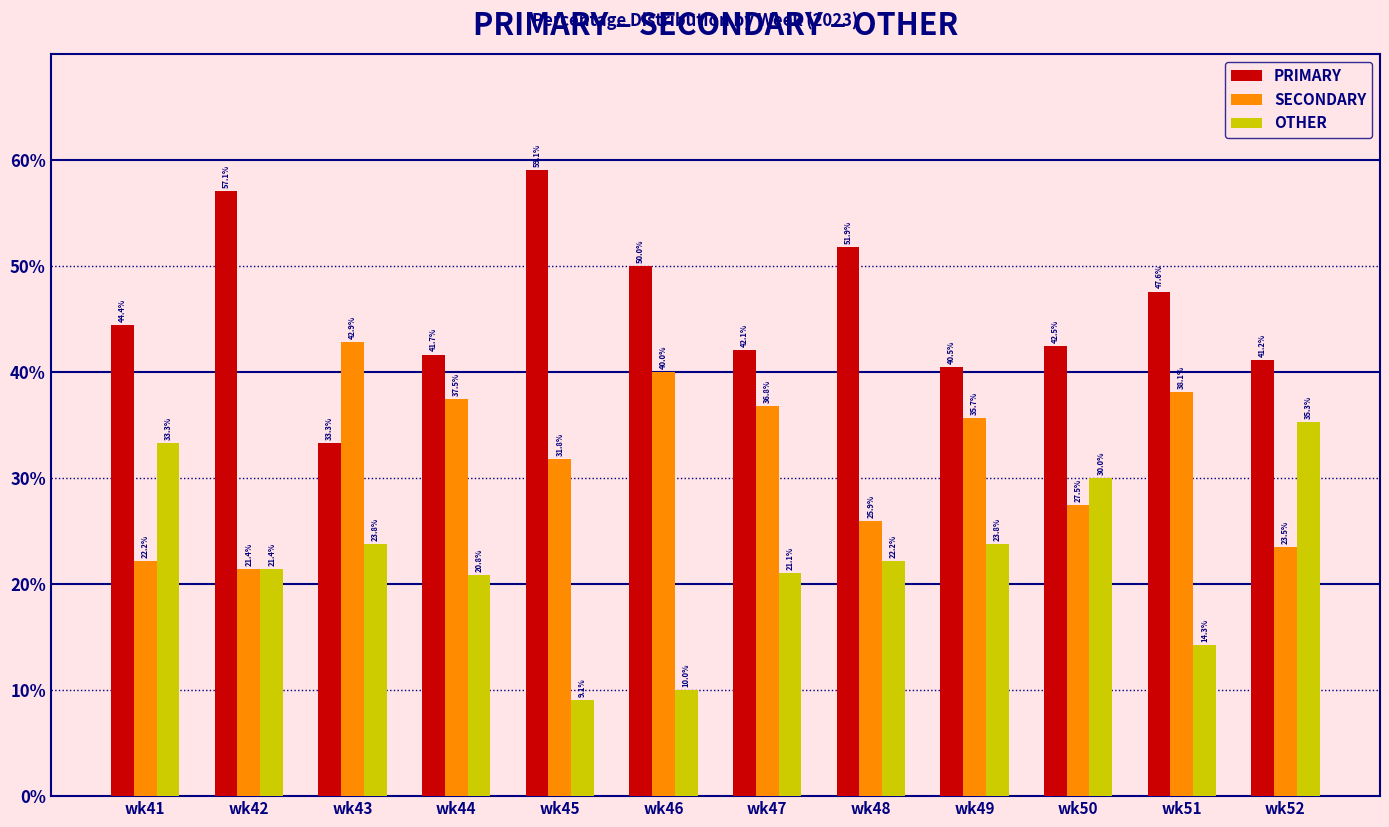

Which category has the highest value in the OTHER series?

wk52